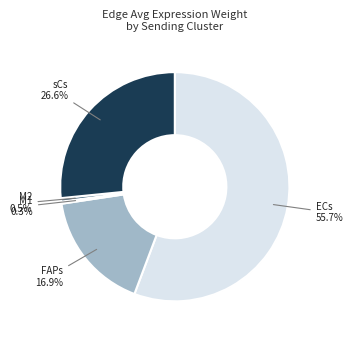

Does any single category account for the majority?

Yes